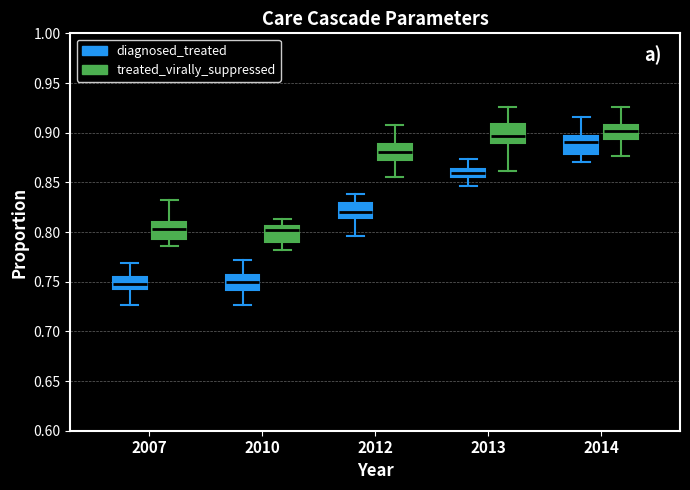

Which box has the highest median line?

2014 (treated_virally_suppressed)